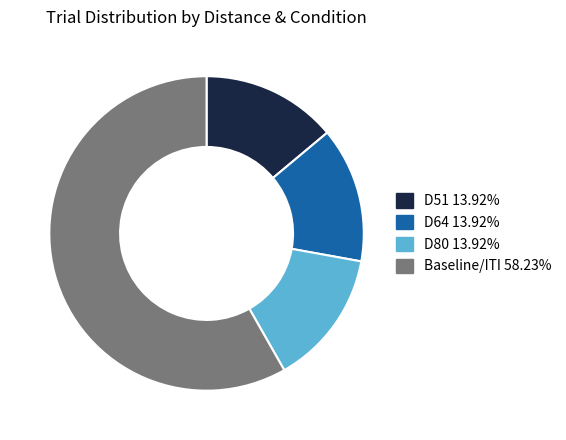

Is there a majority slice in this chart?

Yes